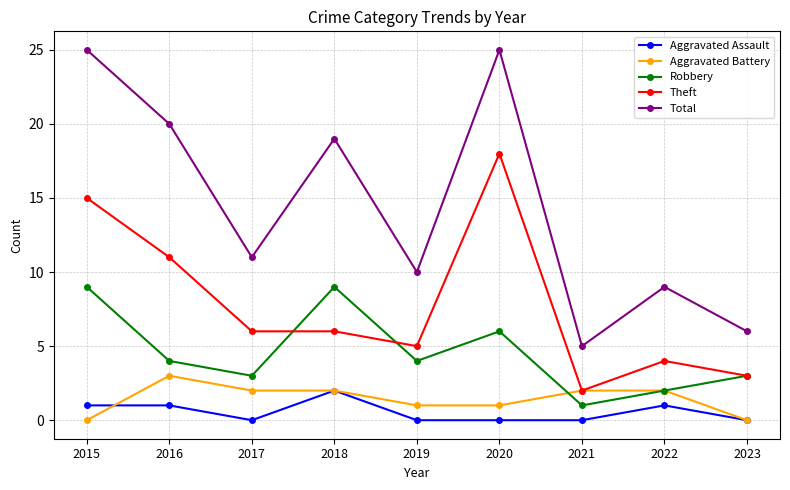

How many series are shown in this chart?

5